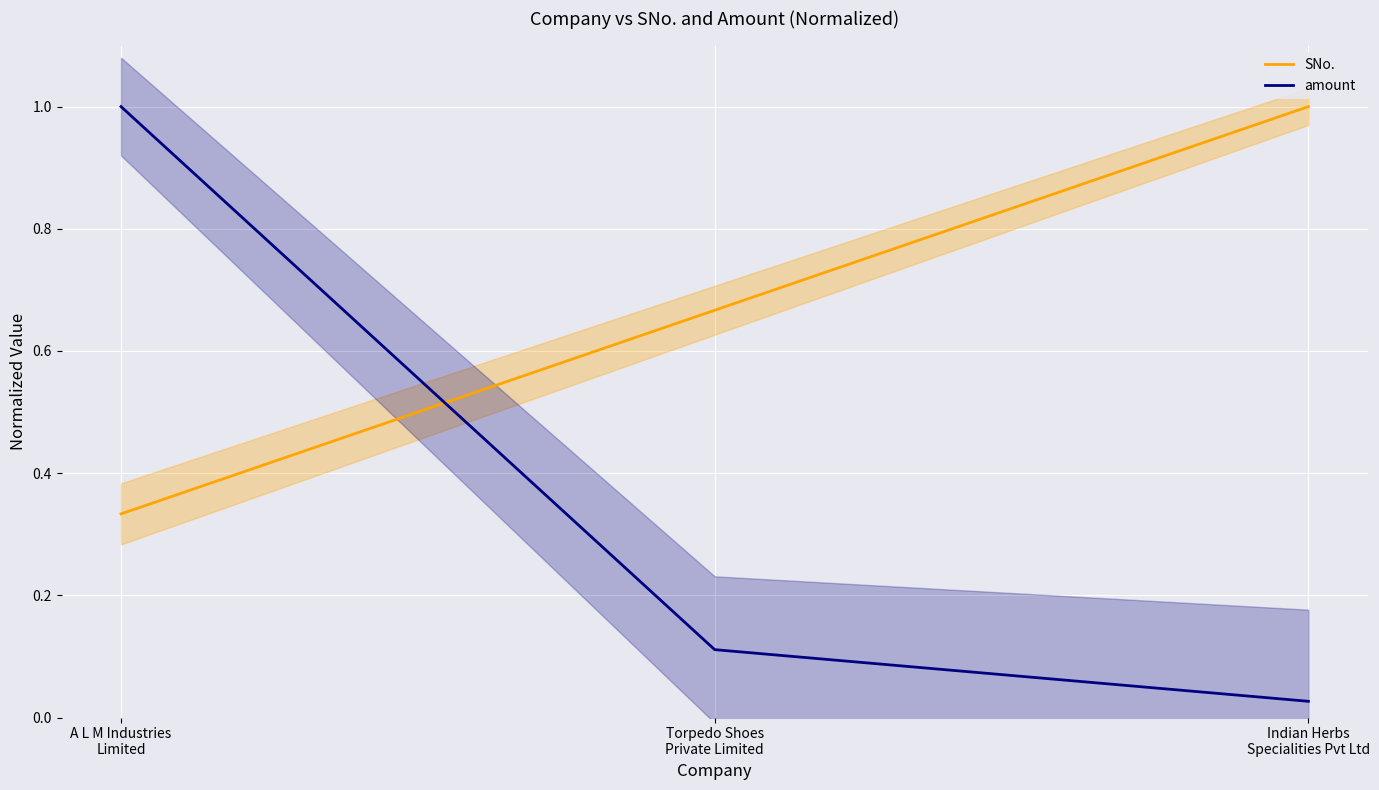

At Torpedo Shoes
Private Limited, list the series in order from smallest to largest.

amount, SNo.